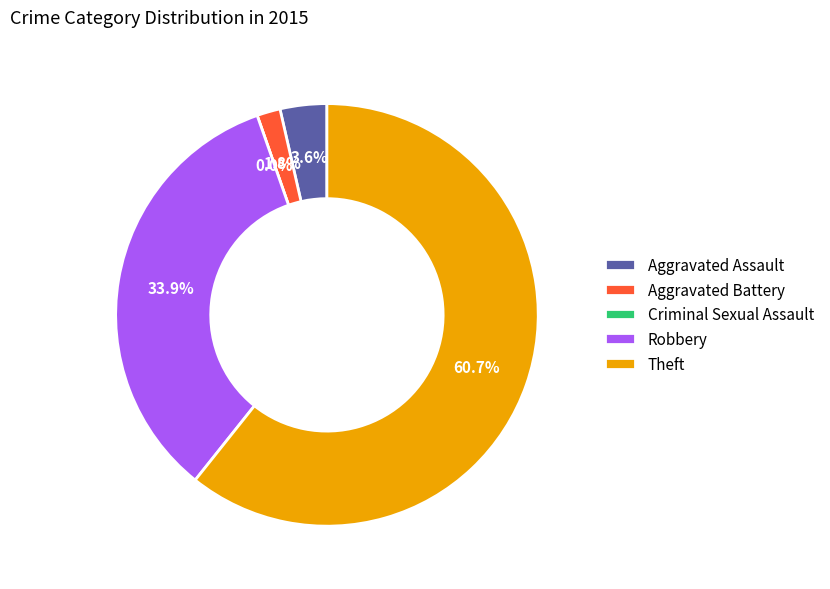

Does any single category account for the majority?

Yes